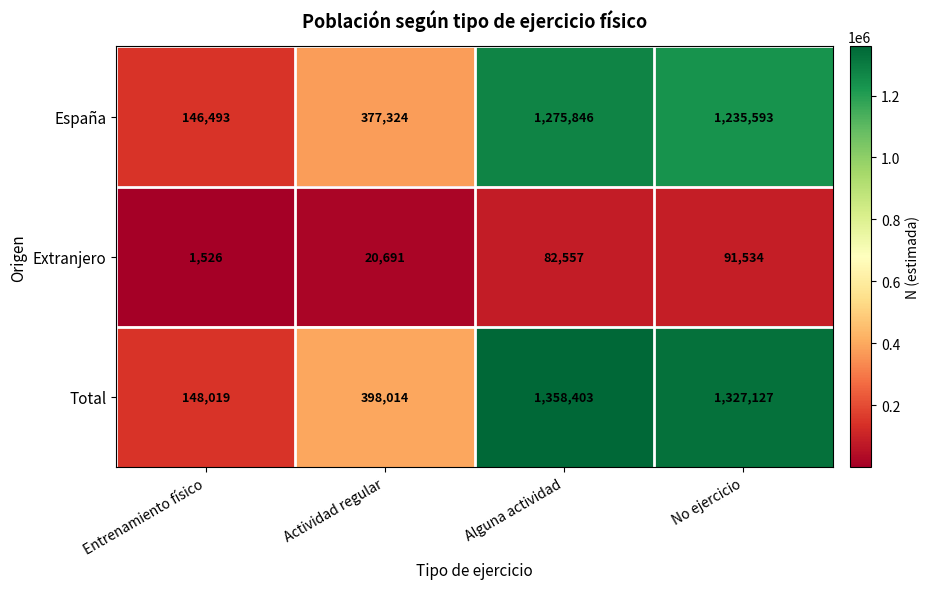

At how many categories does at least one series exceed 1345104?

1